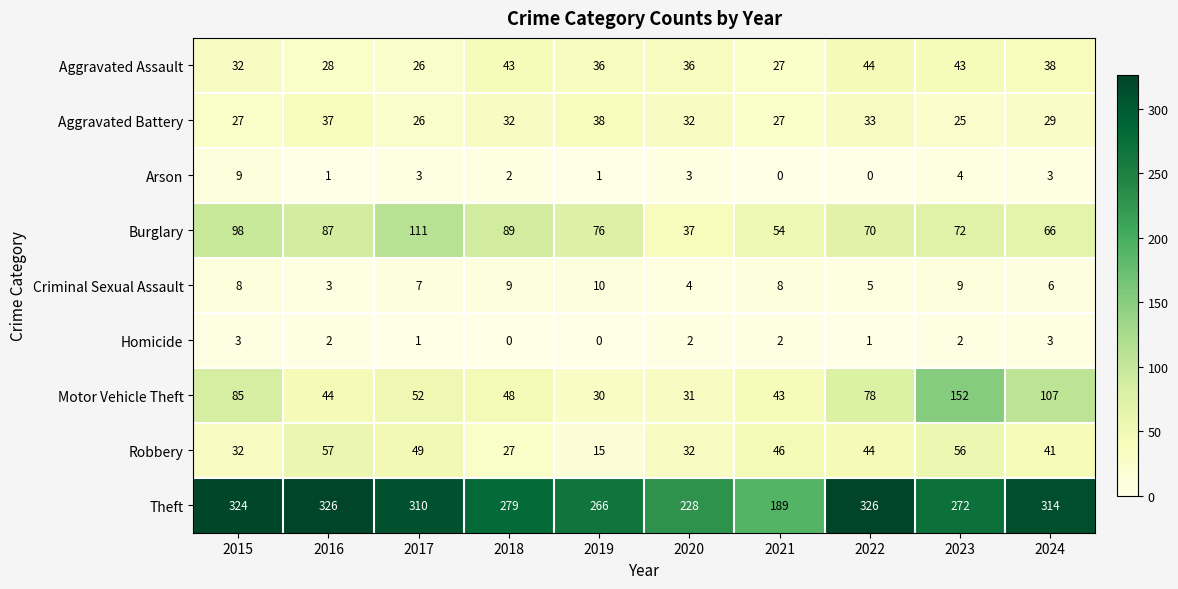

At which category is the sum across all series the highest?

2023